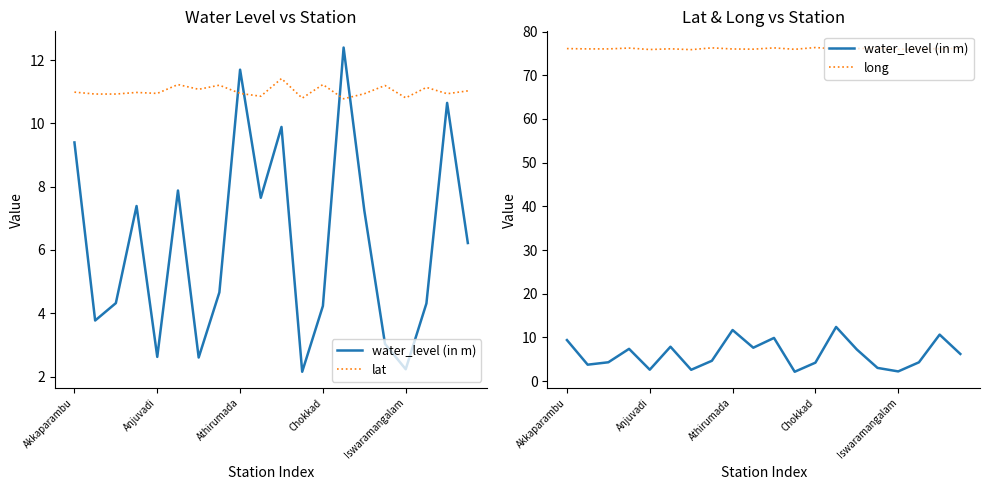

Which series has the largest total across all categories?

long